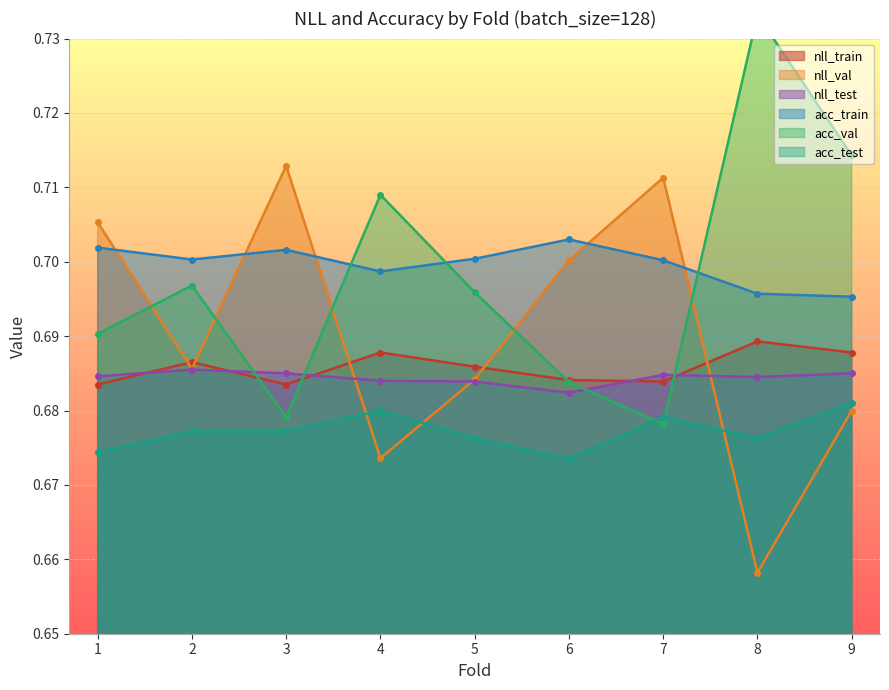

Rank the series at 9 from highest to lowest value.

acc_val, acc_train, nll_train, nll_test, acc_test, nll_val